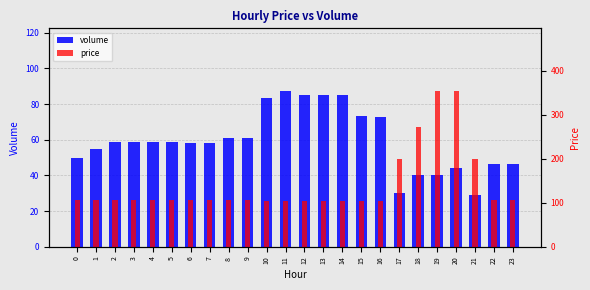

Rank the series at 16 from lowest to highest value.

volume, price